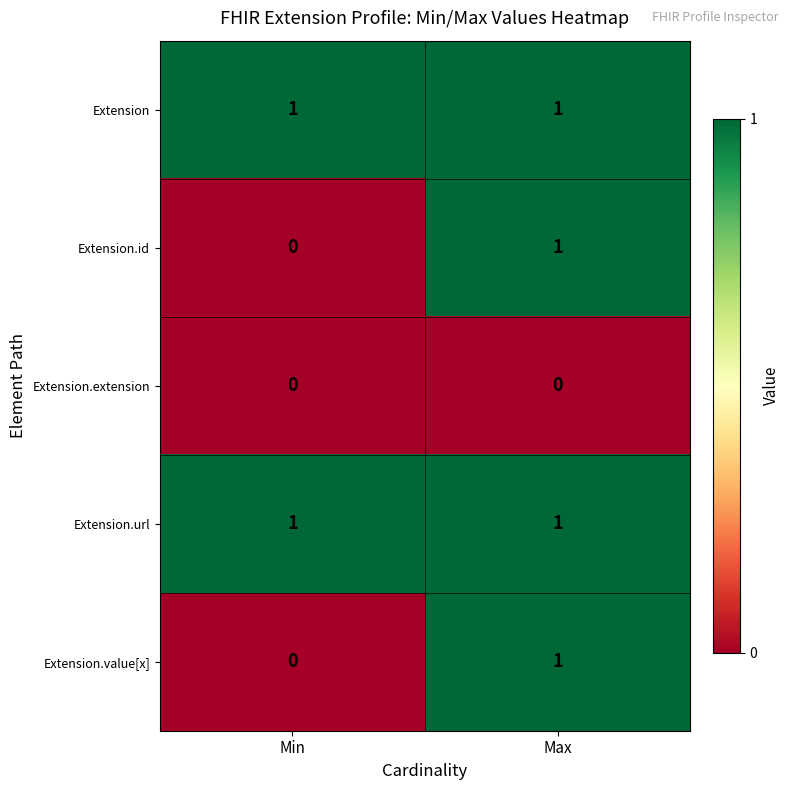

At how many categories does at least one series exceed 0?

2